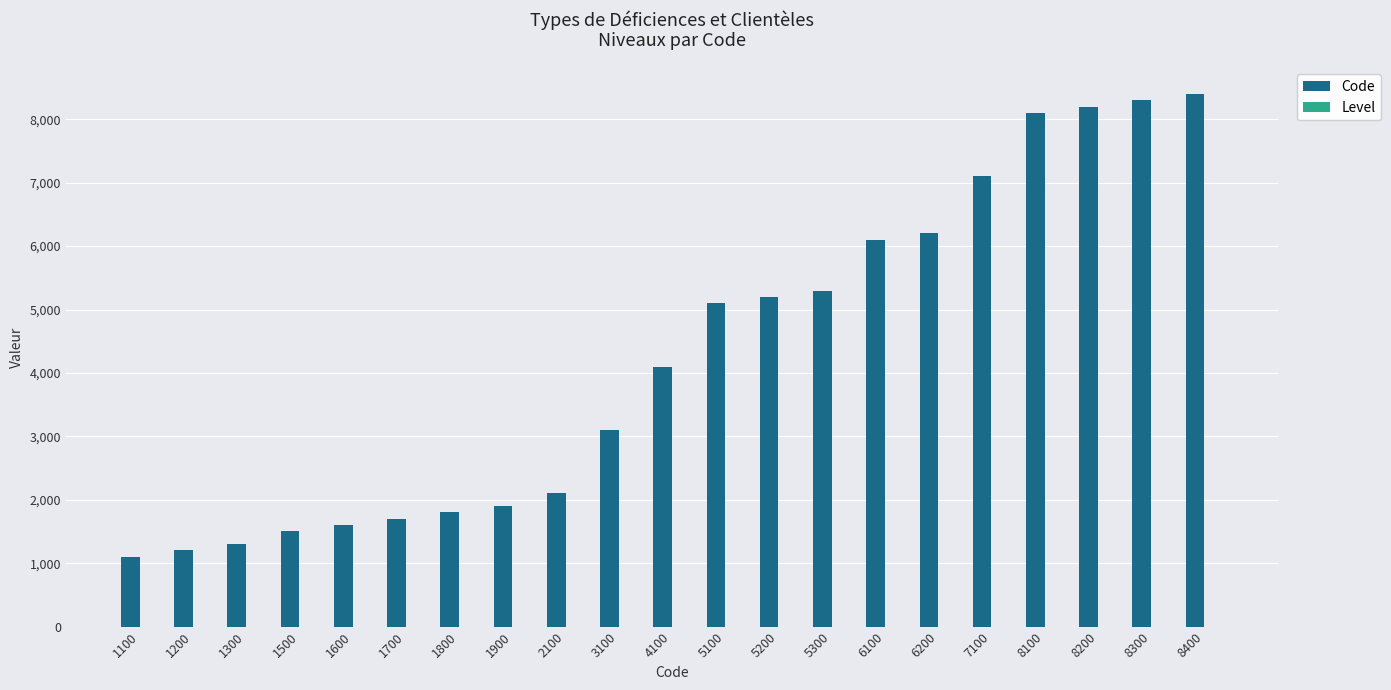

How many categories are shown in the chart?

21